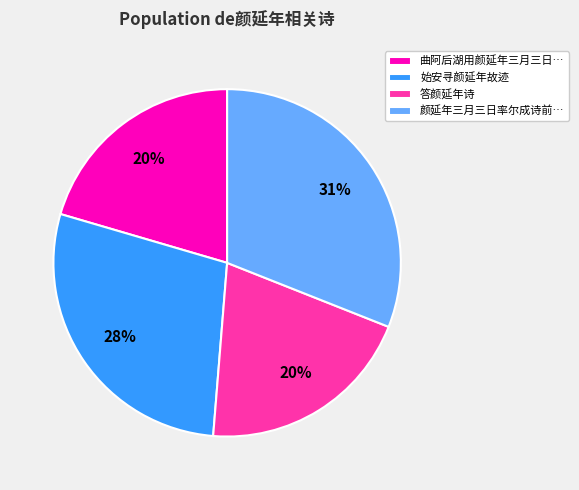

True or false: 始安寻颜延年故迹 accounts for 28% of the total.

True